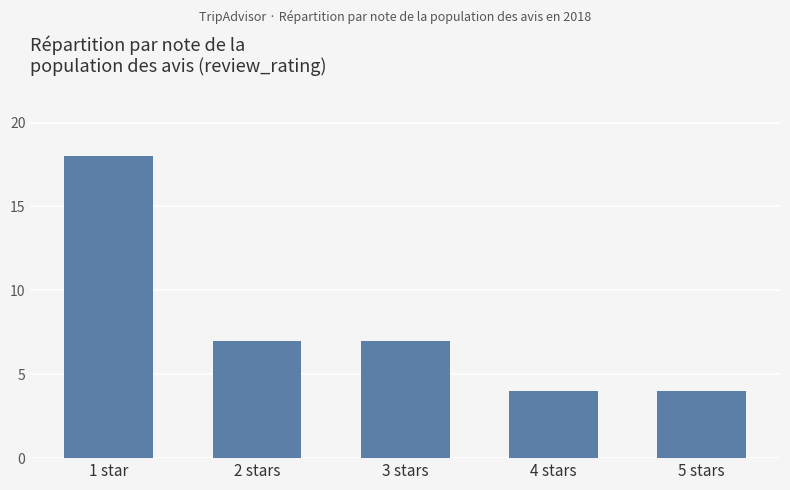

True or false: the data shows 4 at 5 stars.

True